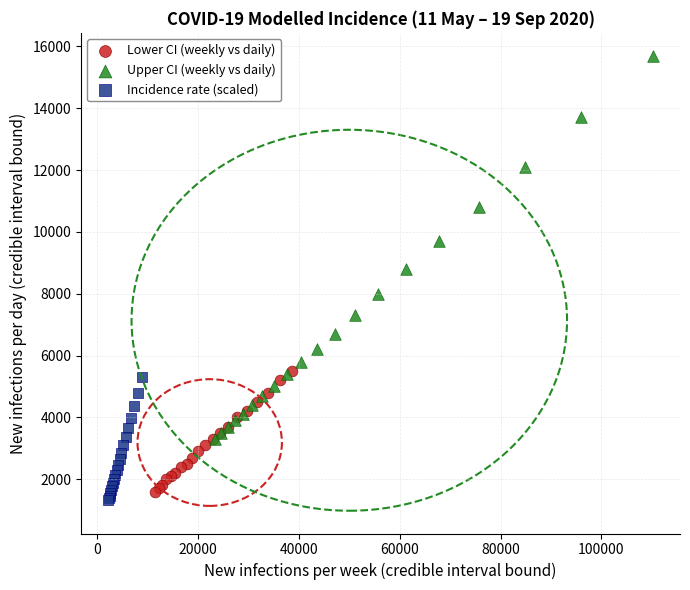

Which series has the widest spread of Y values?

Upper CI (weekly vs daily)